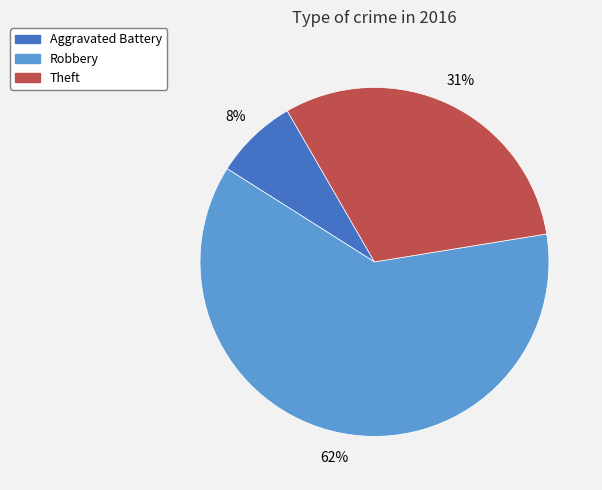

How many slices are in this pie chart?

3